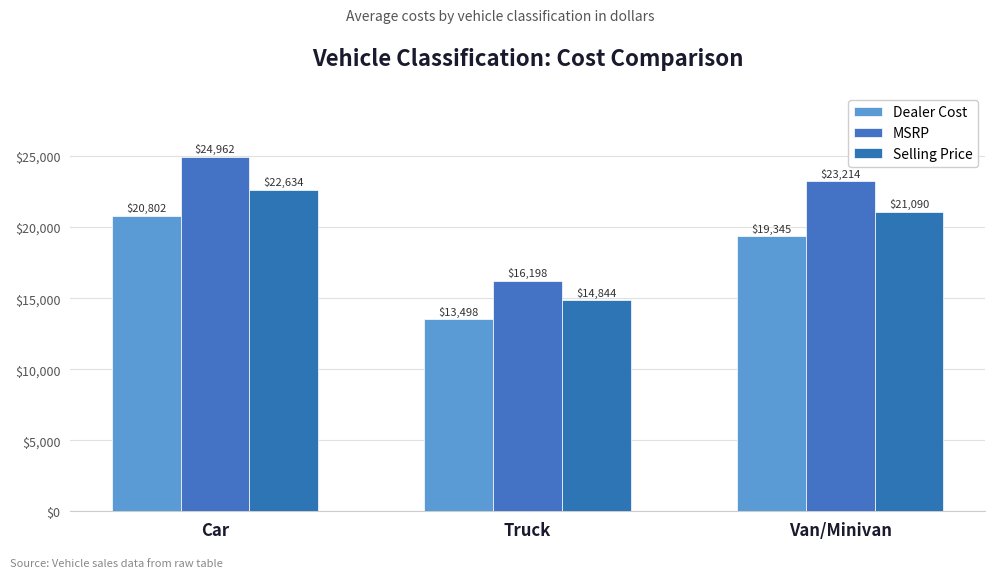

What is the value of the Dealer Cost bar at the 2nd from the left?

13498